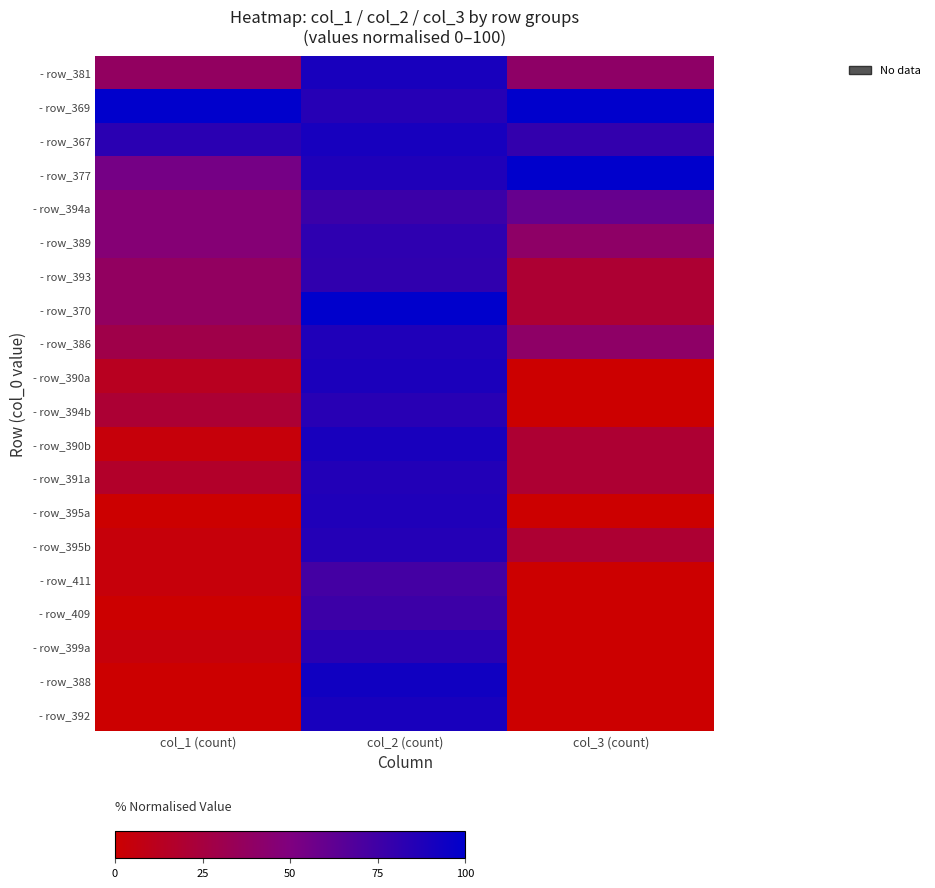

At which category is the sum across all series the highest?

col_2 (count)